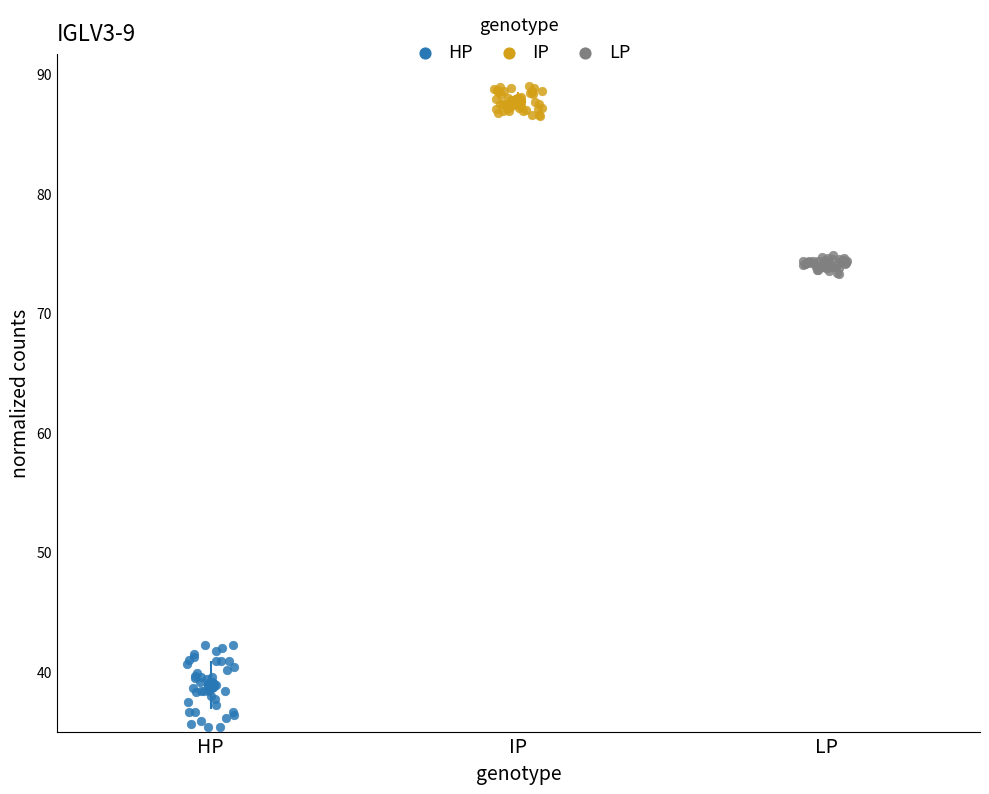

Which series contains the highest Y value?

IP